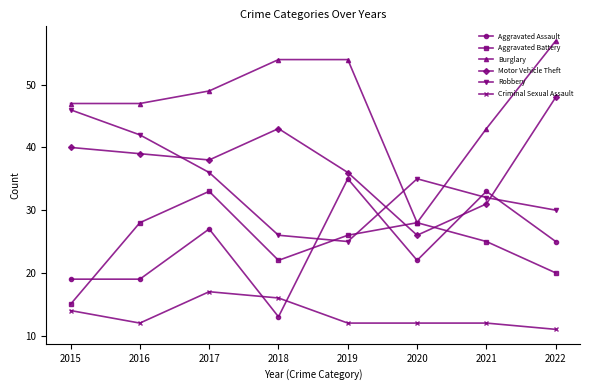

Is this an area chart (filled region under the line)?

No